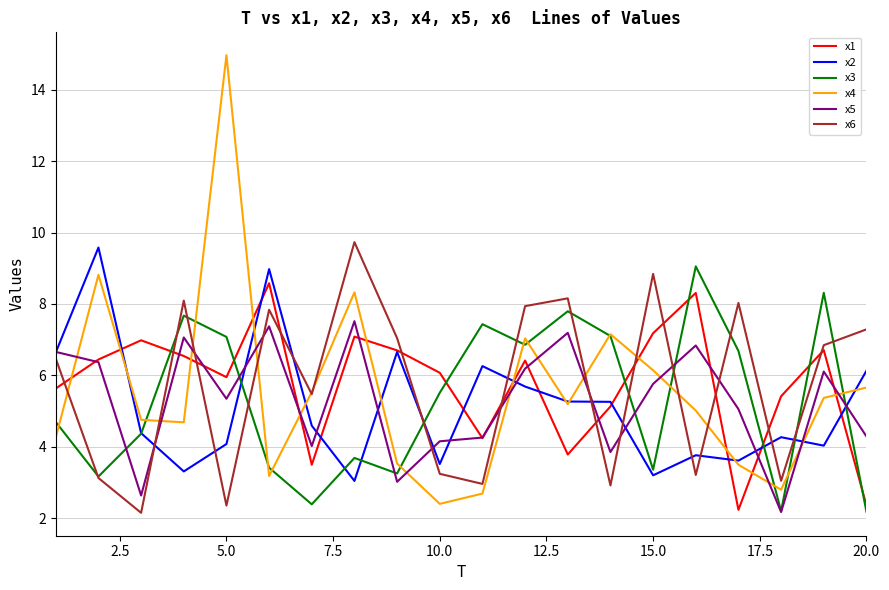

What is the minimum value shown in the chart?

2.1